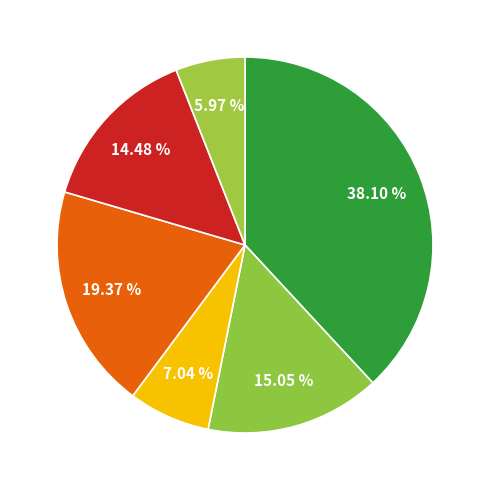

How many segments does this pie chart have?

6